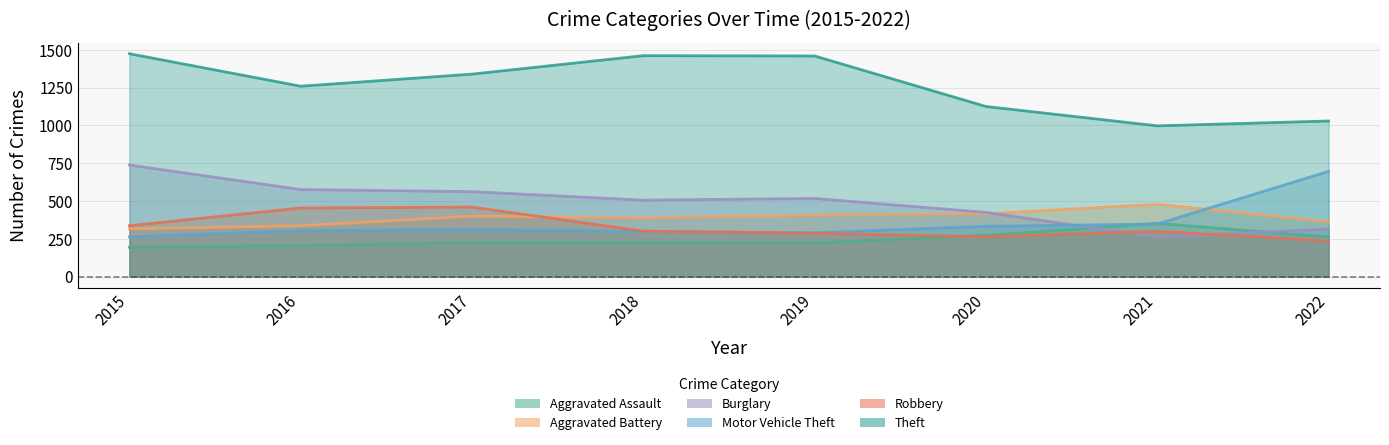

At 2018, list the series in order from smallest to largest.

Aggravated Assault, Motor Vehicle Theft, Robbery, Aggravated Battery, Burglary, Theft